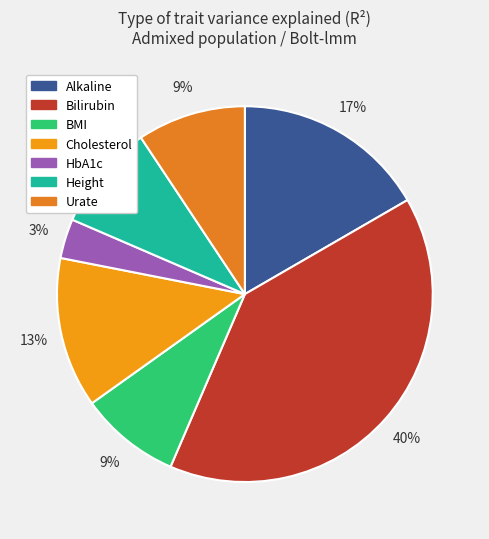

What is the largest slice in the pie chart?

Bilirubin